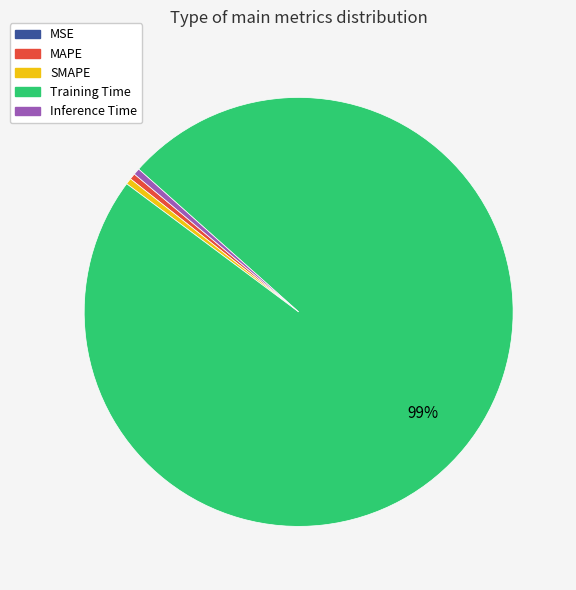

Which slice is the largest?

Training Time